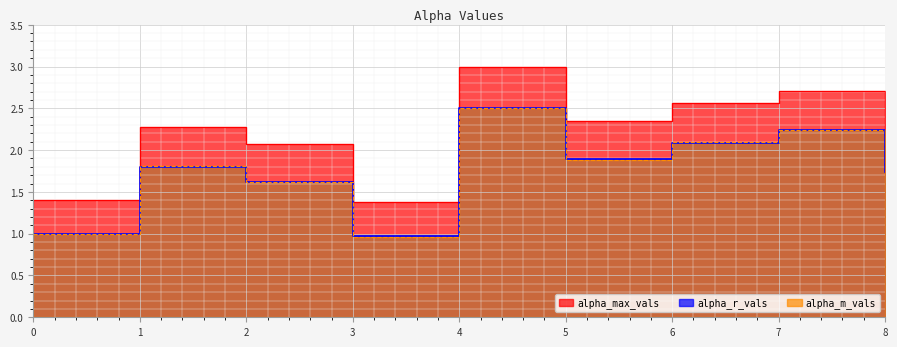

Is the value of alpha_r_vals at 7 greater than the value of alpha_max_vals at 0?

Yes